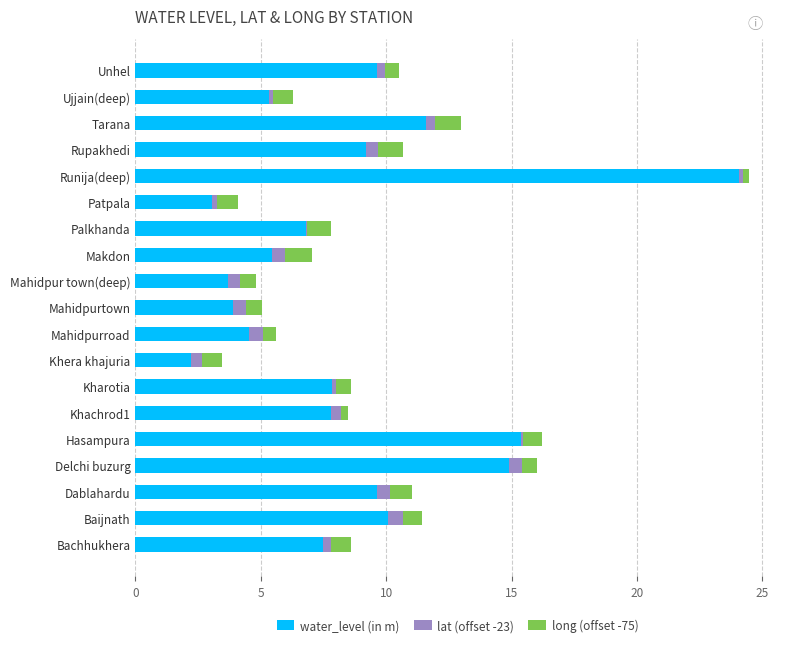

What is the maximum value for water_level (in m)?

24.1